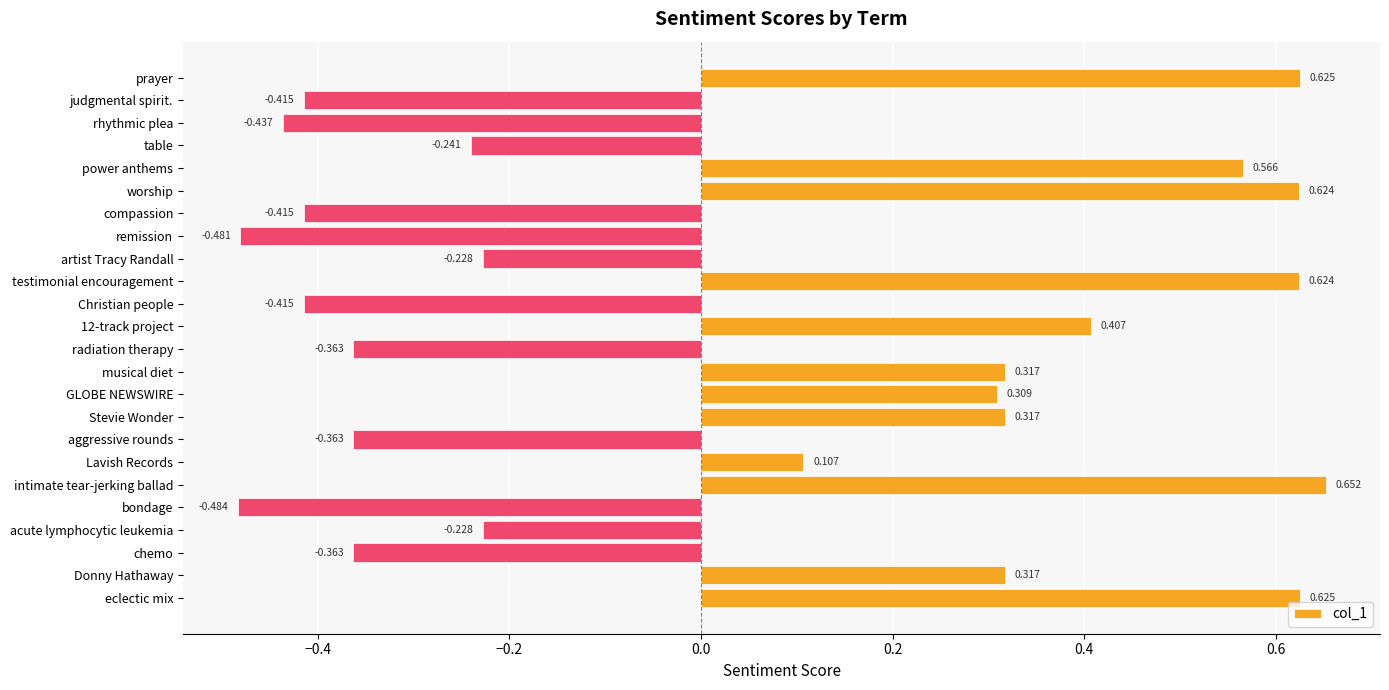

Which has a higher value, remission or acute lymphocytic leukemia?

acute lymphocytic leukemia